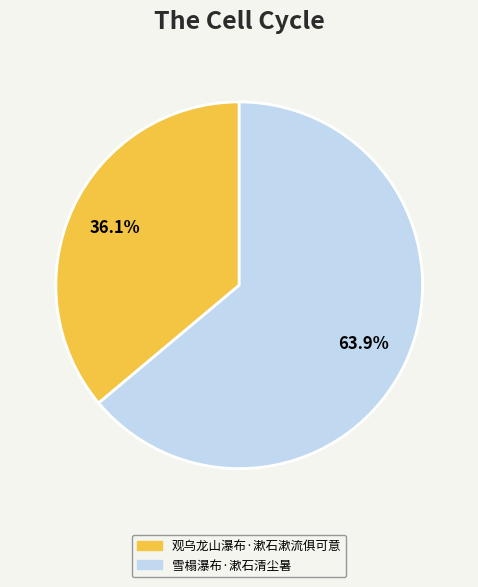

The 雪榻瀑布·漱石清尘暑 slice represents 59% of the pie. True or false?

False